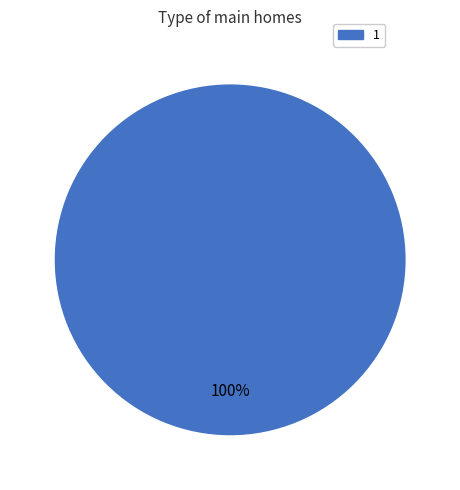

Rank the categories by value from highest to lowest.

1